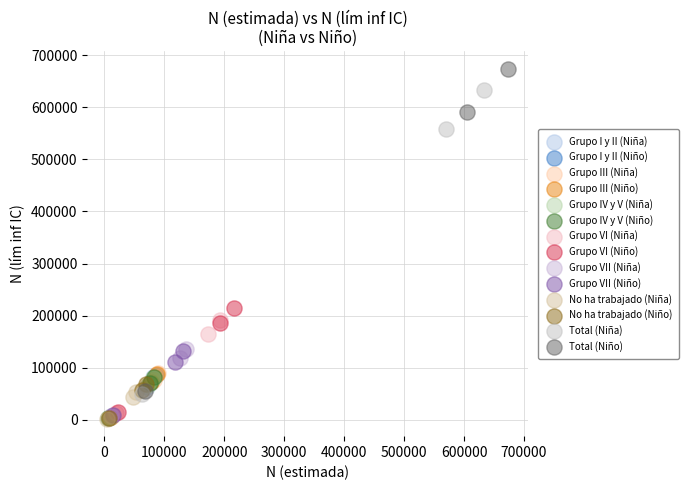

Which series reaches the maximum Y coordinate?

Total (Niño)